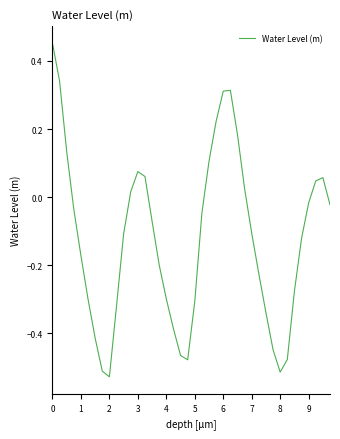

Is this an area chart (filled region under the line)?

No